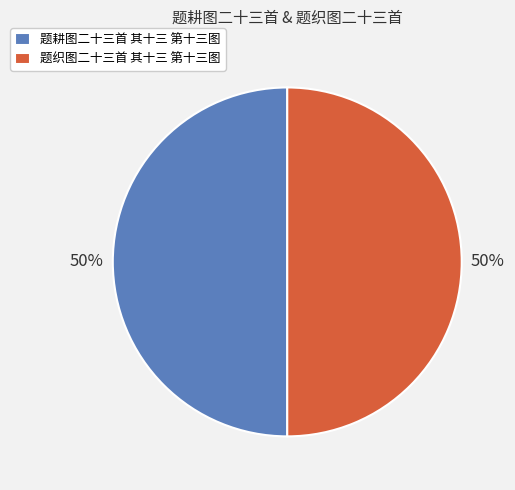

True or false: 题织图二十三首 其十三 第十三图 accounts for 41% of the total.

False